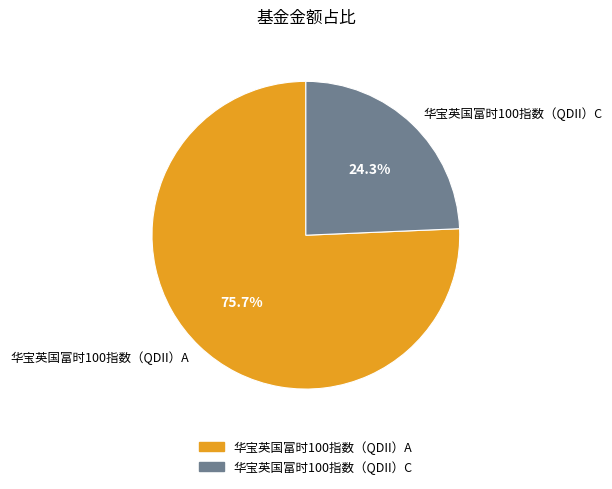

Is it true that 华宝英国富时100指数（QDII）A is 70% of the pie?

False